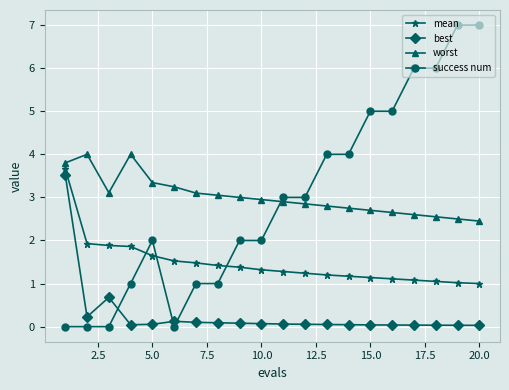

Which series has the widest spread of values?

success num